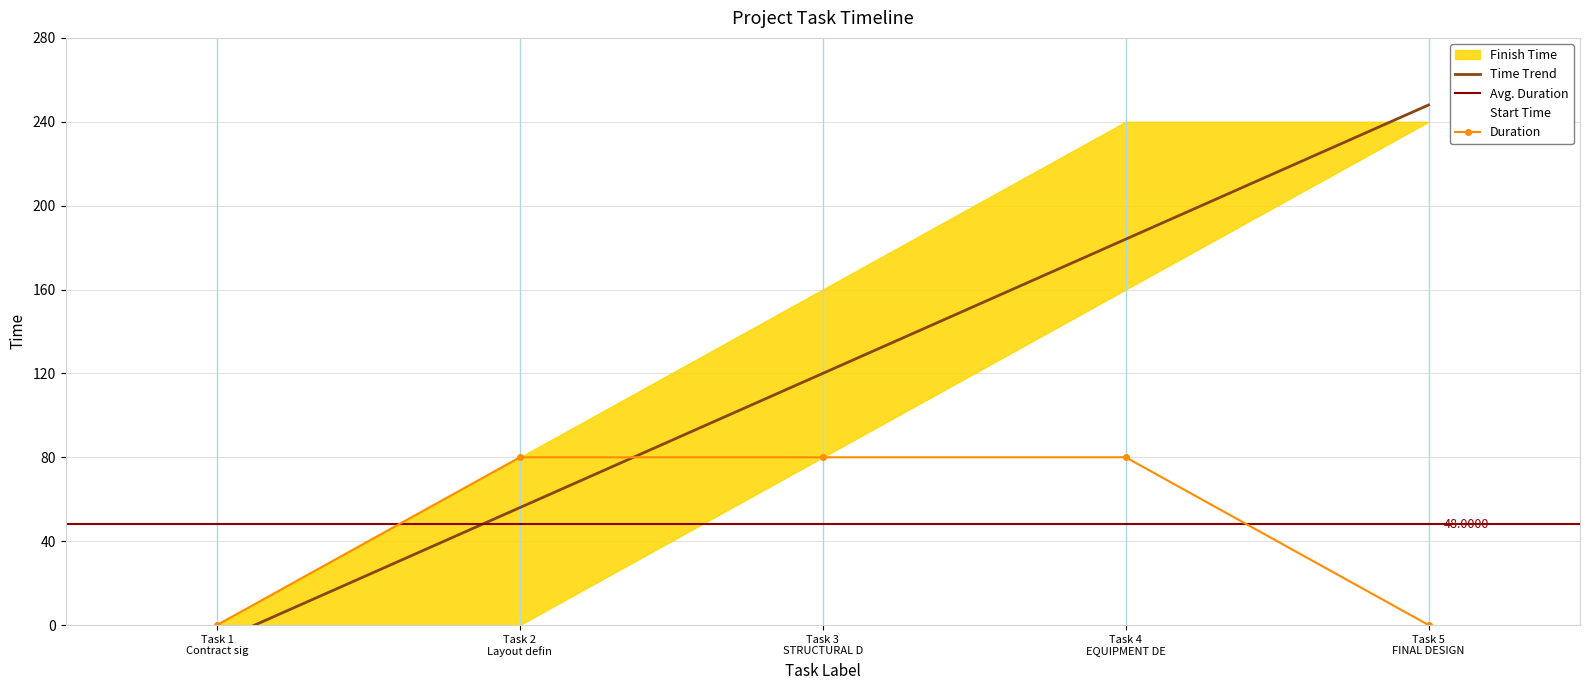

How many lines are shown in the chart?

3